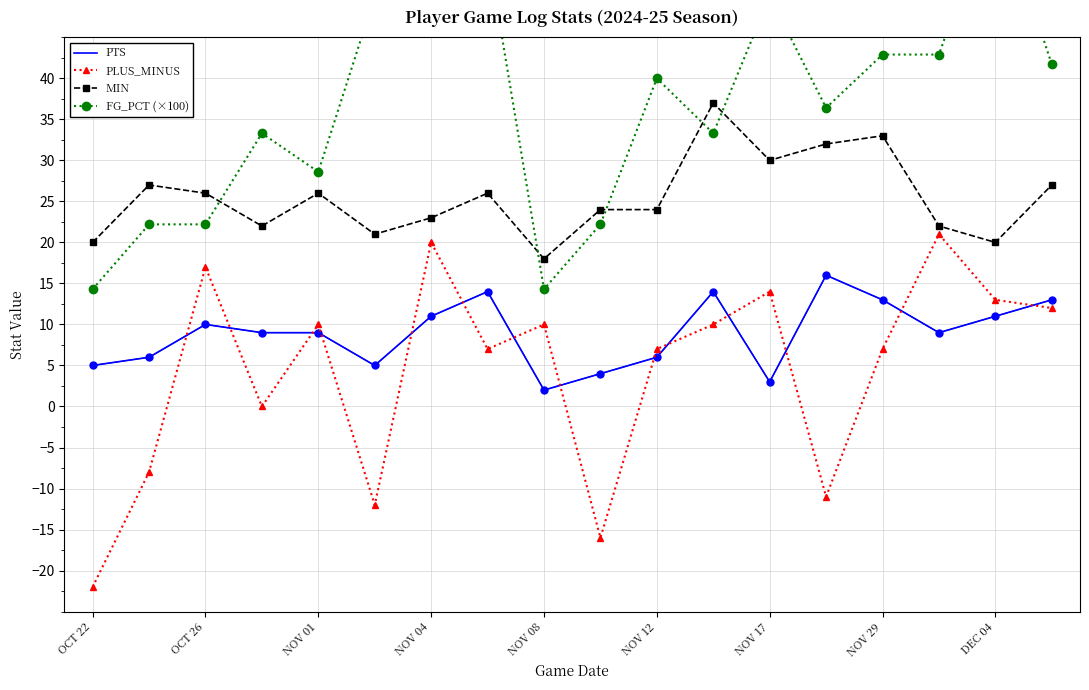

Is this an area chart (filled region under the line)?

No